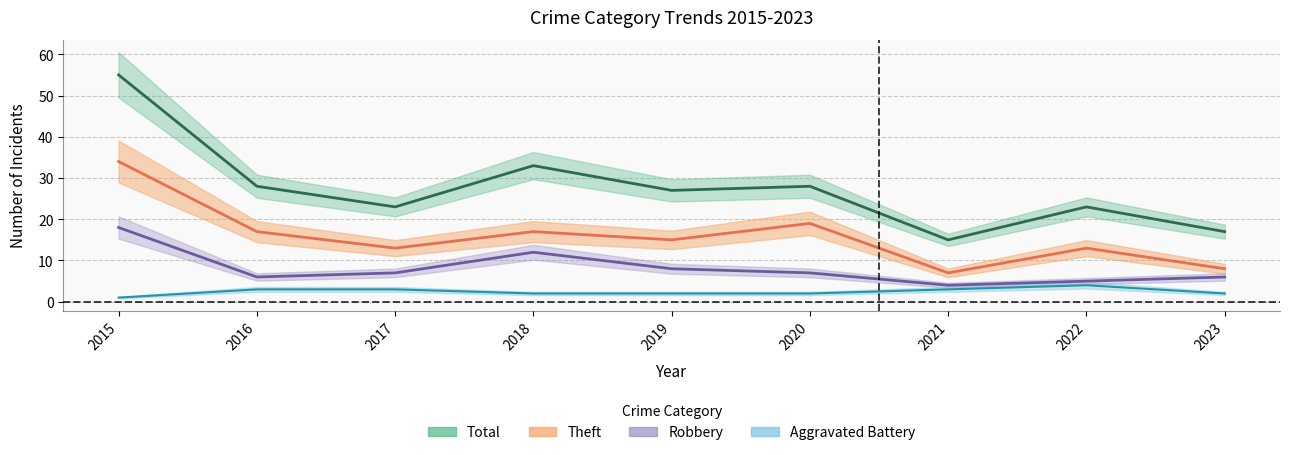

At 2018, list the series in order from largest to smallest.

Total, Theft, Robbery, Aggravated Battery